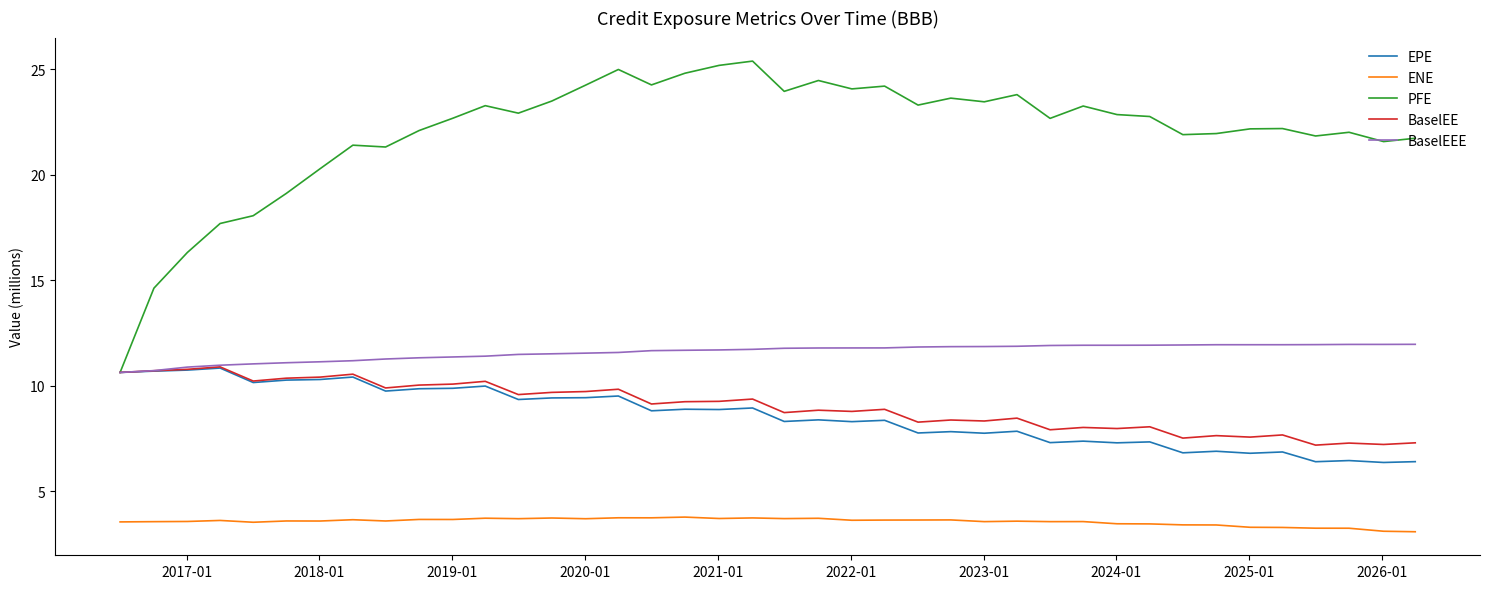

Which series has the widest spread of values?

PFE